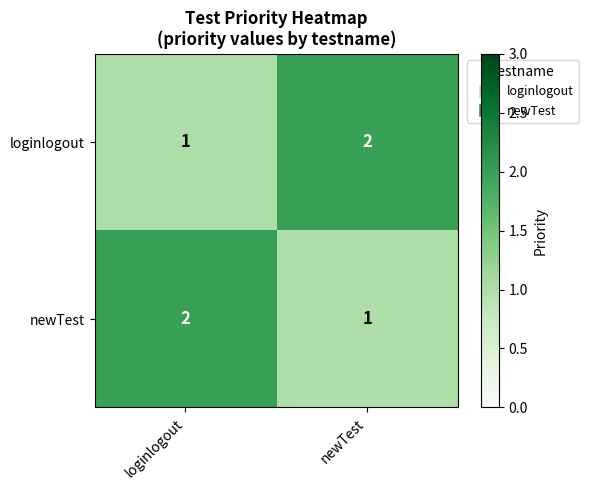

Rank the categories by loginlogout value from lowest to highest.

loginlogout, newTest